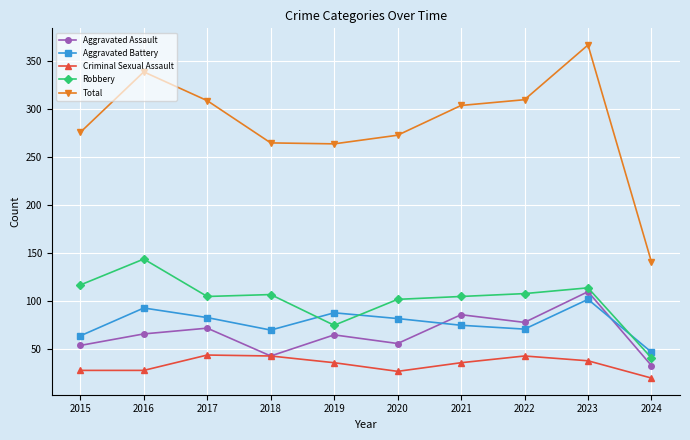

Does the chart have visible grid lines?

Yes